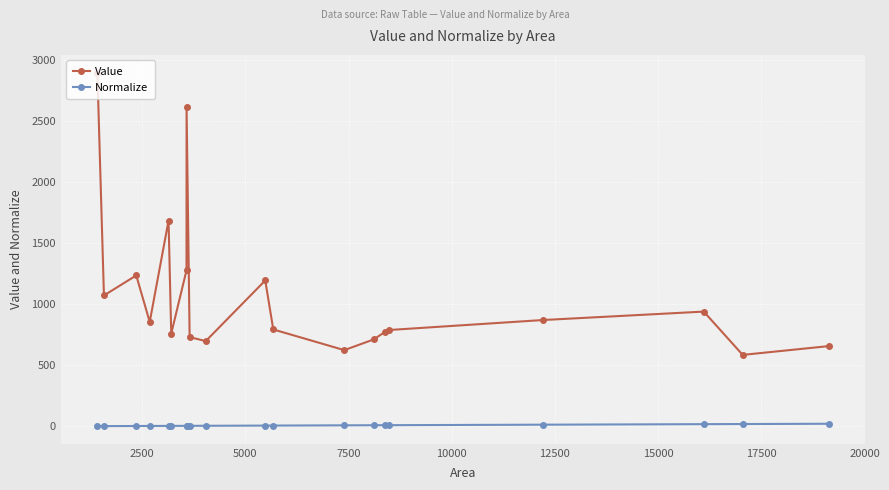

What is the value of the Value point at the 7th from the left?

1276.0